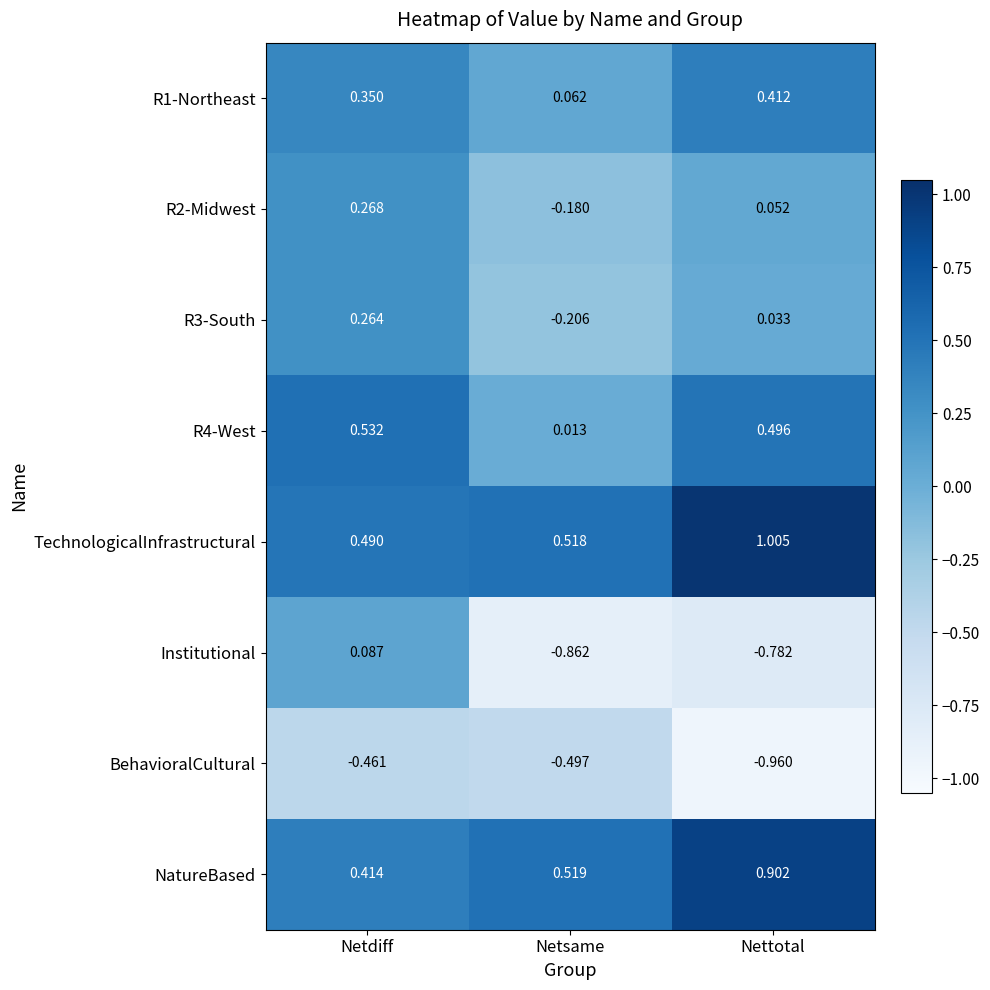

How many distinct data groups are displayed?

8